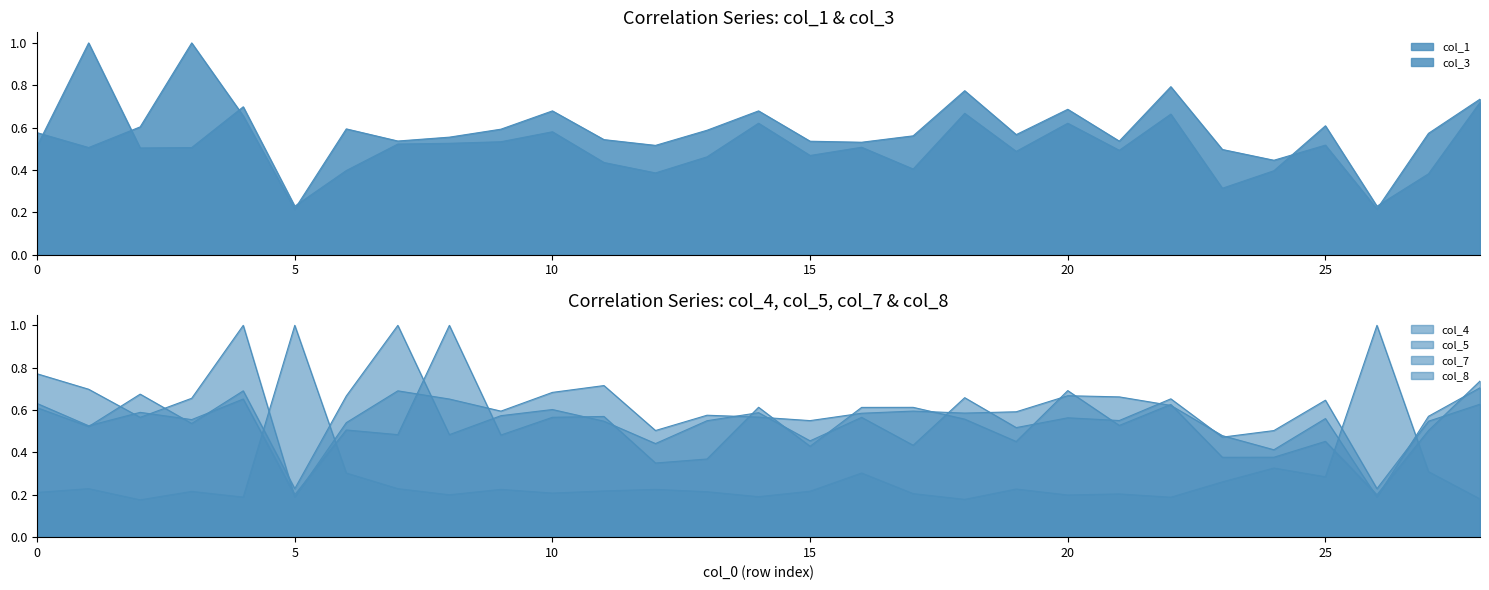

At which category does the chart reach its peak across all series?

1